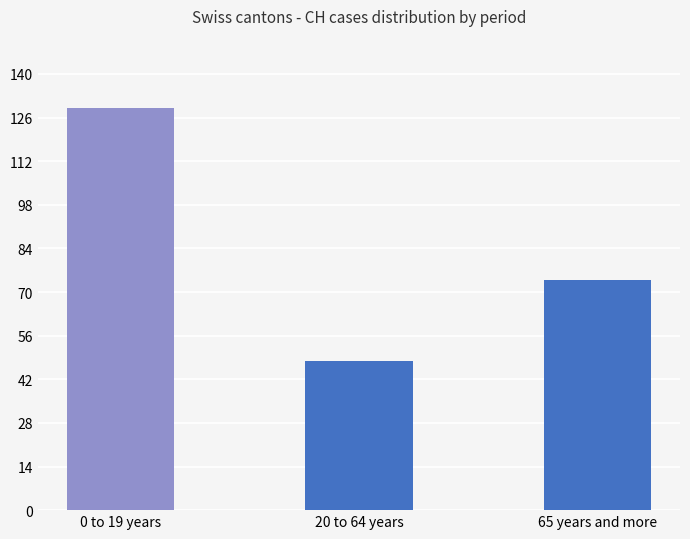

List the labels in order of value, largest first.

0 to 19 years, 65 years and more, 20 to 64 years